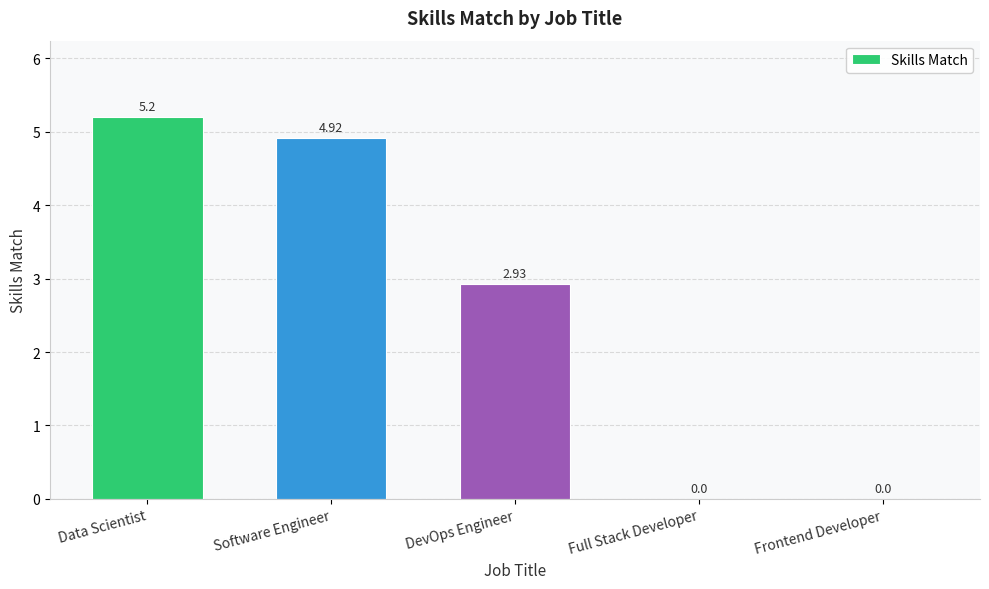

How many values are above zero?

3